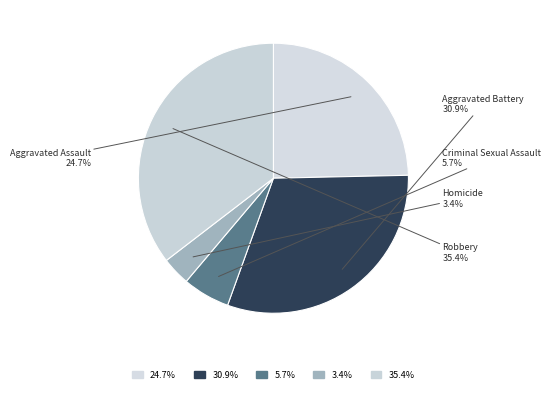

How many segments does this pie chart have?

5